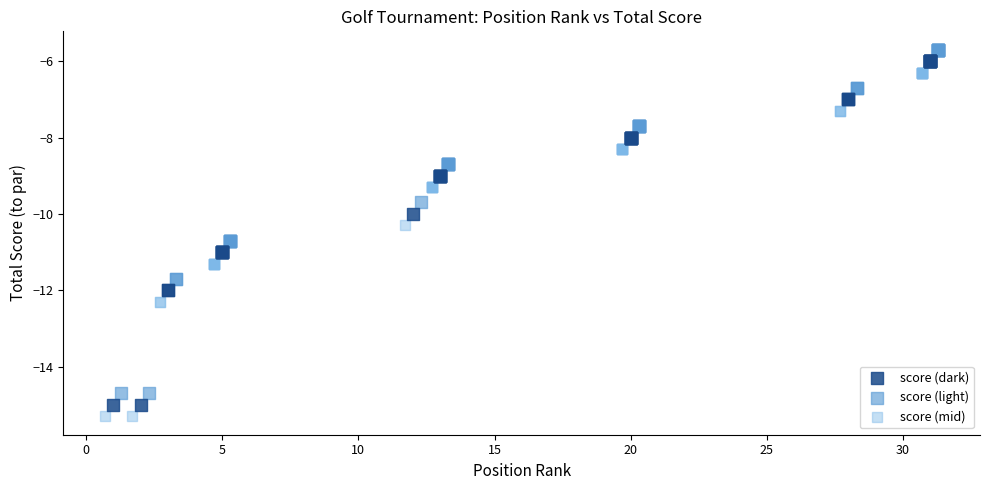

What are all the series names shown in the legend?

score (dark), score (light), score (mid)